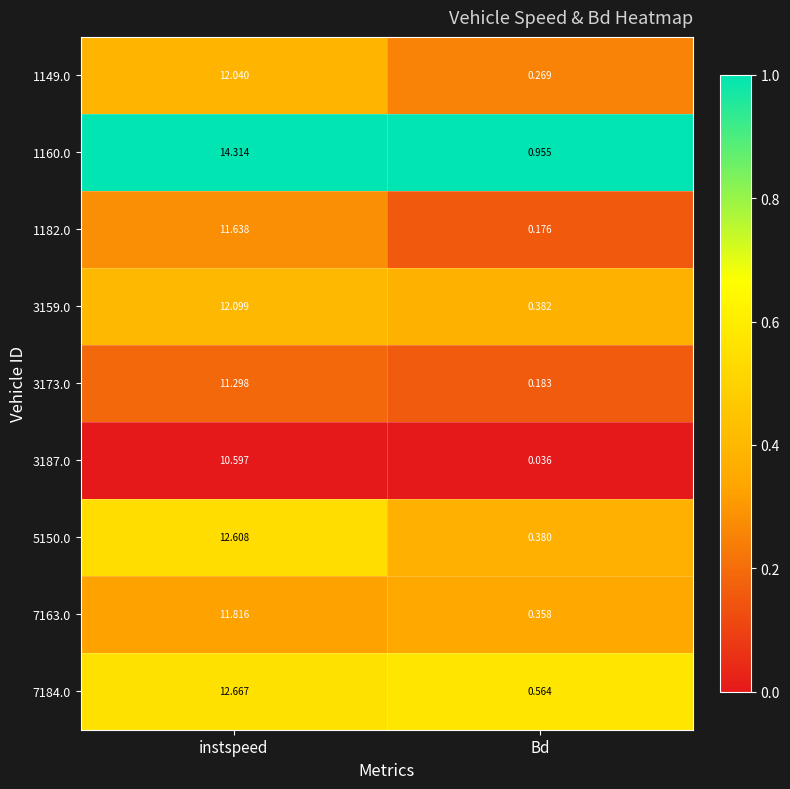

Rank the series at instspeed from lowest to highest value.

3187.0, 3173.0, 1182.0, 7163.0, 1149.0, 3159.0, 5150.0, 7184.0, 1160.0